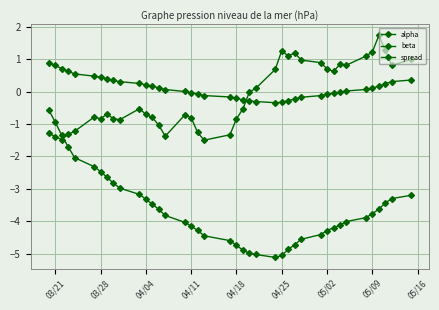

How many series are shown in this chart?

3